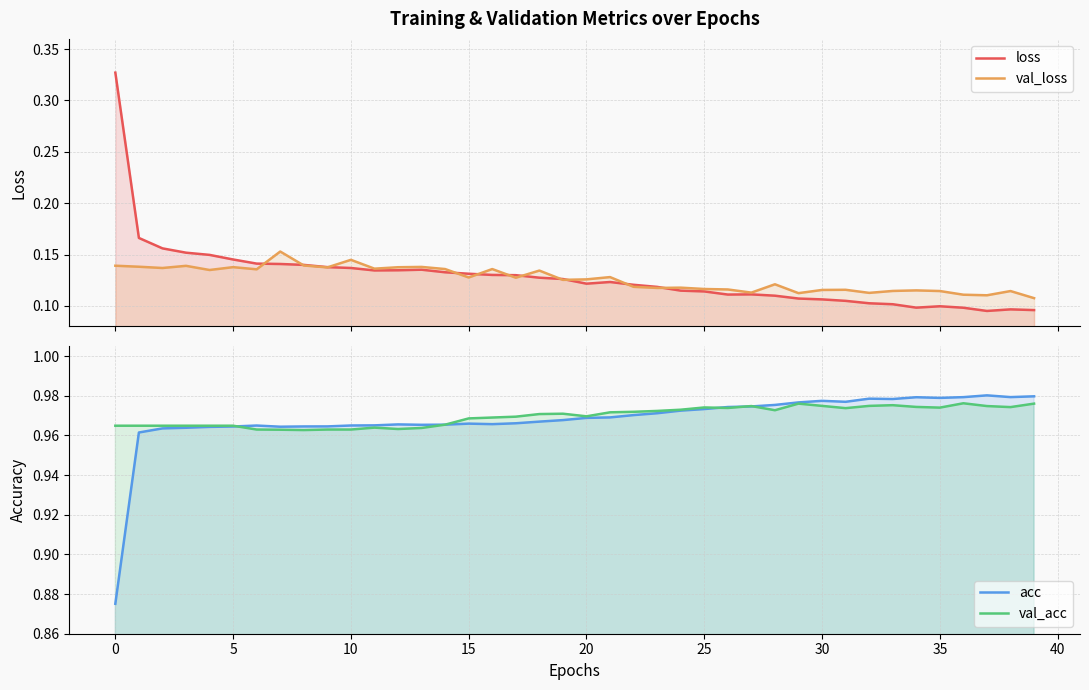

True or false: val_acc and val_loss intersect in this chart.

False